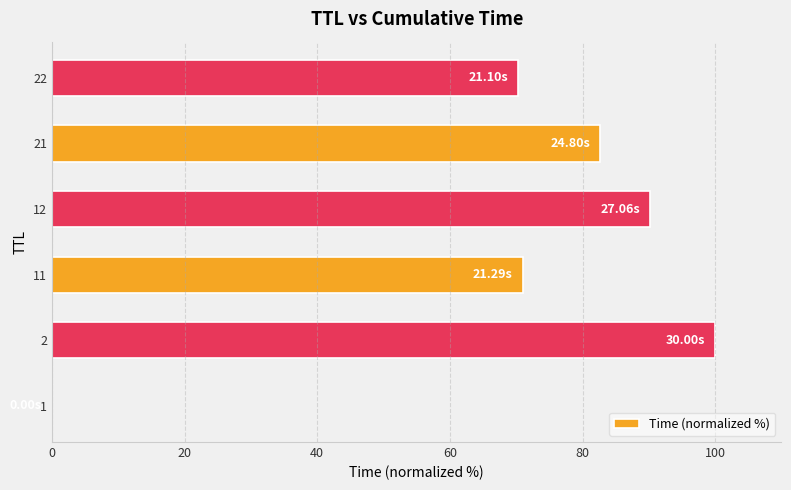

What is the sum of the values at 2 and 22?

170.3